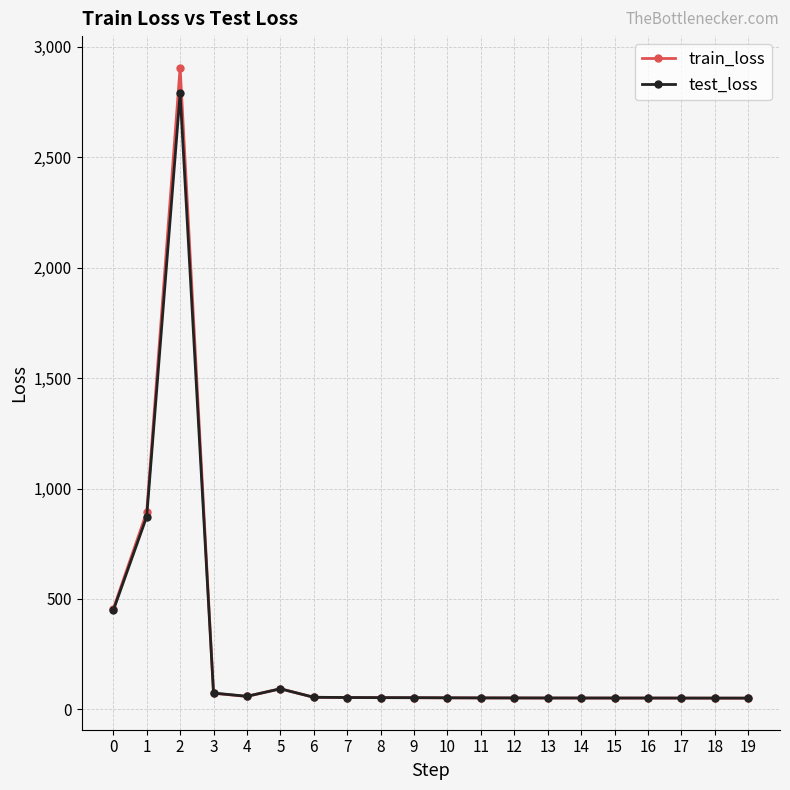

Which series has the widest spread of values?

train_loss